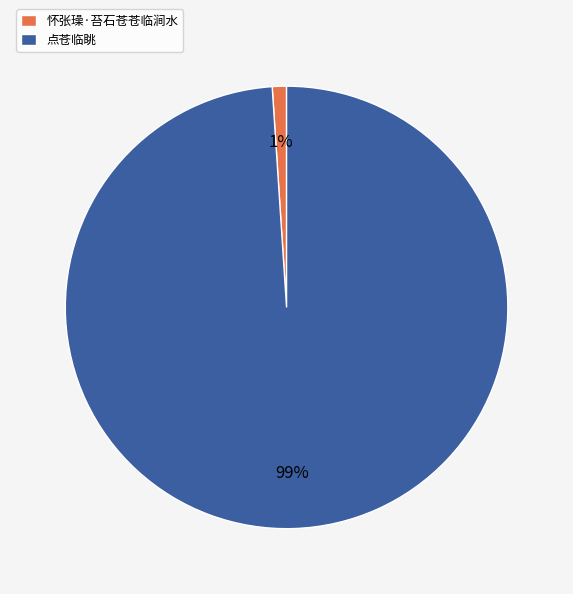

Is there any slice that represents more than half of the pie?

Yes